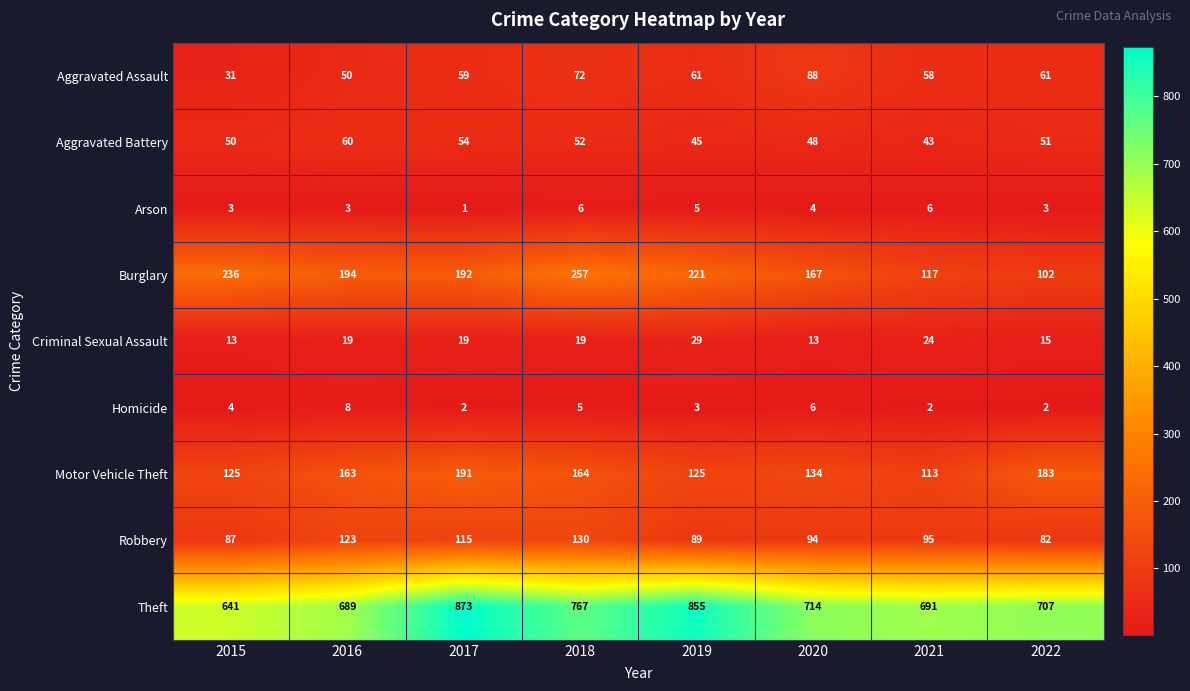

The Aggravated Assault series shows 20 at 2018. True or false?

False